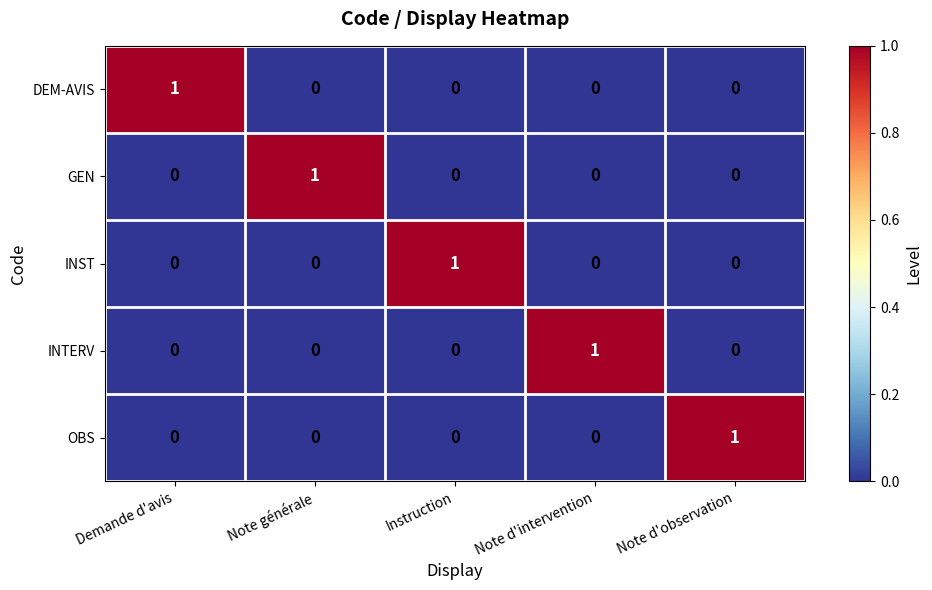

Is it true that INTERV equals 2 at Note d'intervention?

False